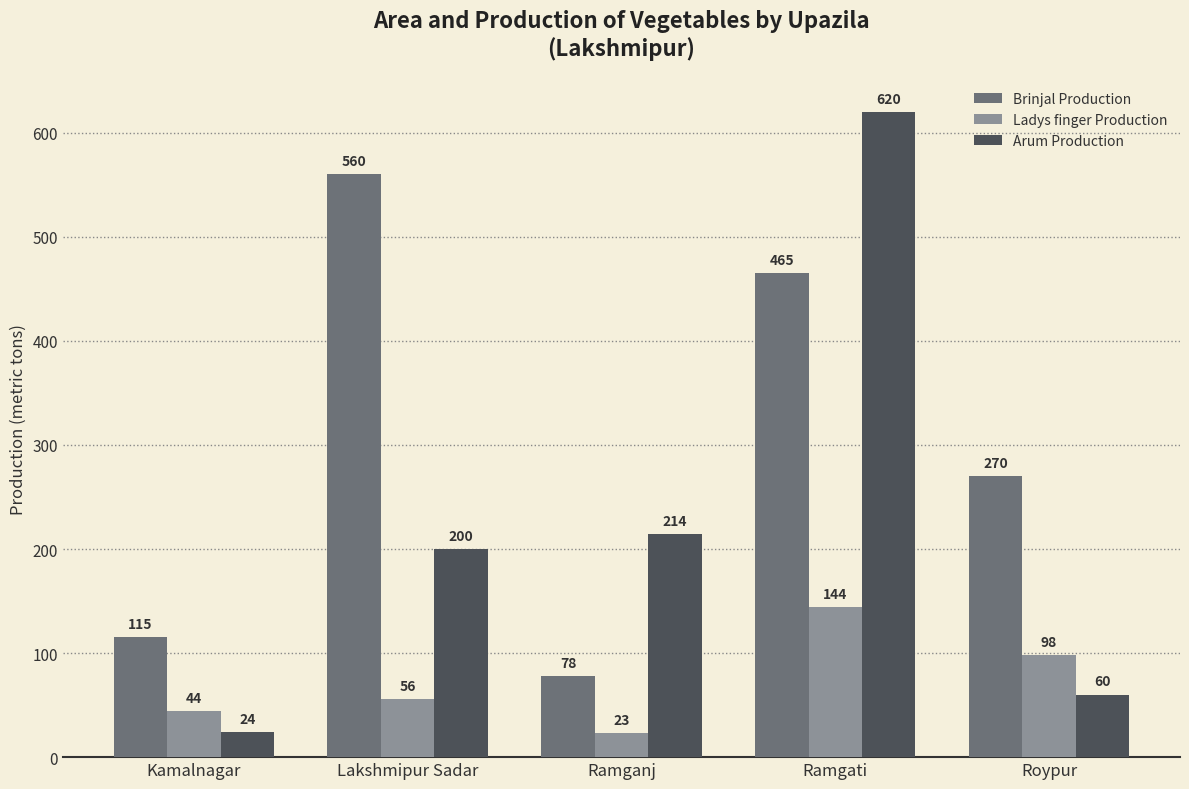

What is the spread (max minus min) of values at Lakshmipur Sadar?

504